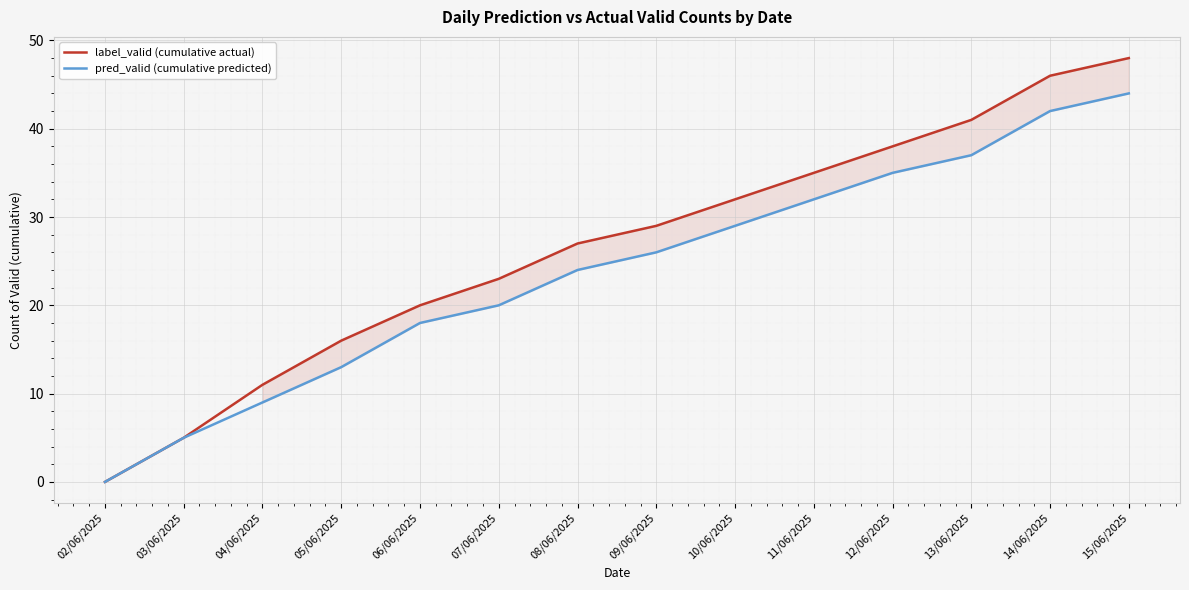

True or false: pred_valid (cumulative predicted) has more than 1 points higher than both neighbors.

False